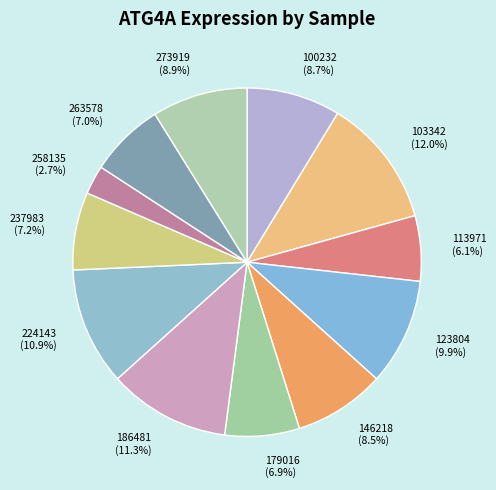

What percentage is the 258135 slice, to the nearest percent?

3%